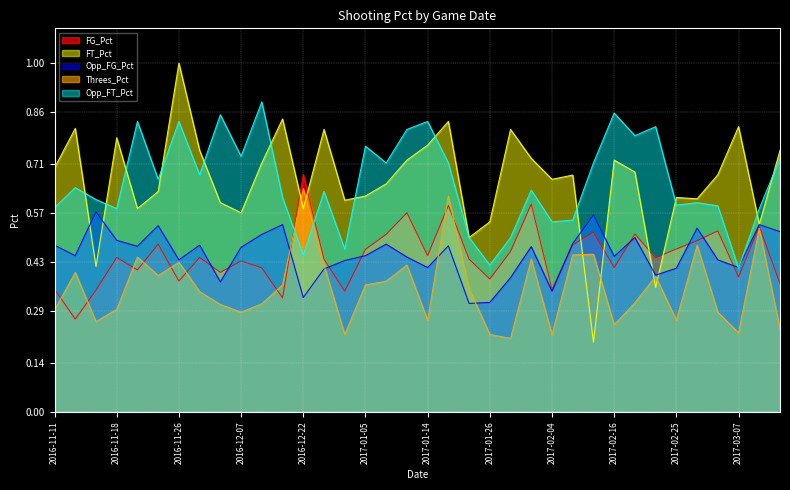

Reading left to right, what are all the values shown in this chart?

FG_Pct: 0.4	0.3	0.3	0.4	0.4	0.5	0.4	0.4	0.4	0.4	0.4	0.3	0.7	0.4	0.3	0.5	0.5	0.6	0.4	0.6	0.4	0.4	0.5	0.6	0.4	0.5	0.5	0.4	0.5	0.4	0.5	0.5	0.5	0.4	0.5	0.4
FT_Pct: 0.7	0.8	0.4	0.8	0.6	0.6	1.0	0.8	0.6	0.6	0.7	0.8	0.6	0.8	0.6	0.6	0.7	0.7	0.8	0.8	0.5	0.5	0.8	0.7	0.7	0.7	0.2	0.7	0.7	0.4	0.6	0.6	0.7	0.8	0.5	0.8
Opp_FG_Pct: 0.5	0.4	0.6	0.5	0.5	0.5	0.4	0.5	0.4	0.5	0.5	0.5	0.3	0.4	0.4	0.4	0.5	0.4	0.4	0.5	0.3	0.3	0.4	0.5	0.3	0.5	0.6	0.4	0.5	0.4	0.4	0.5	0.4	0.4	0.5	0.5
Threes_Pct: 0.3	0.4	0.3	0.3	0.4	0.4	0.4	0.3	0.3	0.3	0.3	0.4	0.6	0.4	0.2	0.4	0.4	0.4	0.3	0.6	0.4	0.2	0.2	0.4	0.2	0.5	0.5	0.2	0.3	0.4	0.3	0.5	0.3	0.2	0.5	0.2
Opp_FT_Pct: 0.6	0.6	0.6	0.6	0.8	0.7	0.8	0.7	0.9	0.7	0.9	0.6	0.5	0.6	0.5	0.8	0.7	0.8	0.8	0.7	0.5	0.4	0.5	0.6	0.5	0.6	0.7	0.9	0.8	0.8	0.6	0.6	0.6	0.4	0.6	0.7